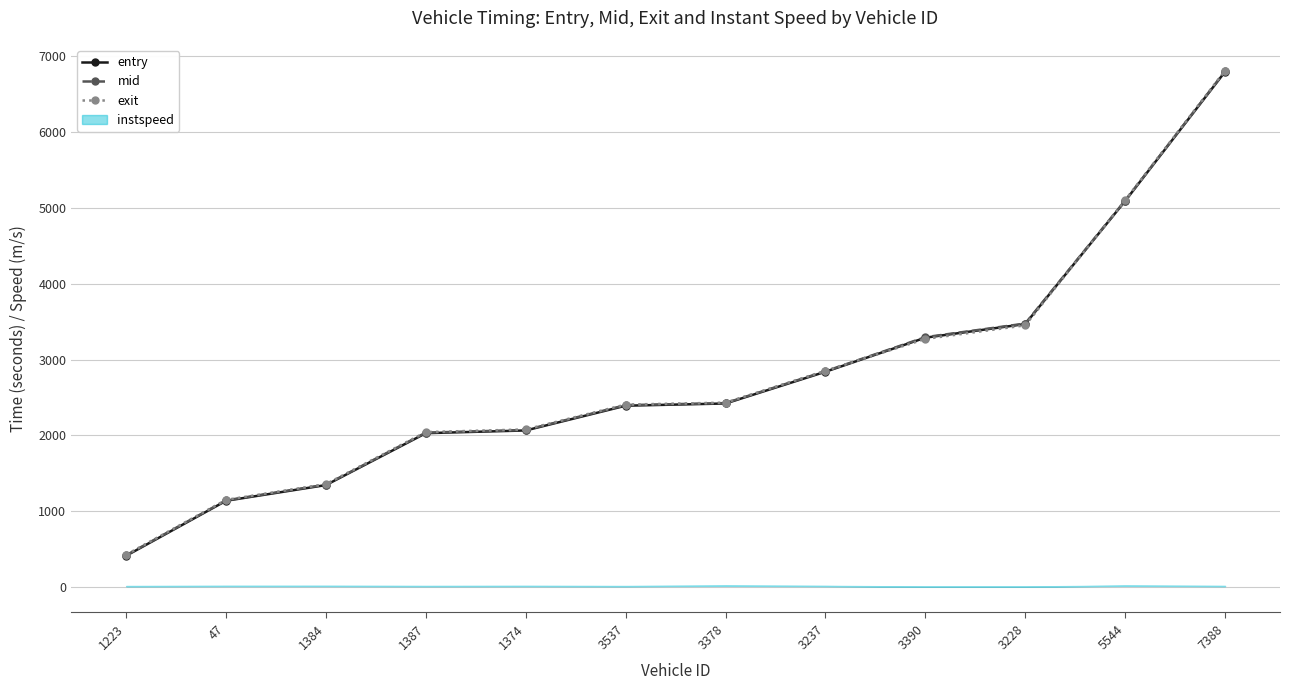

How many data points in exit are less than 2432?

6